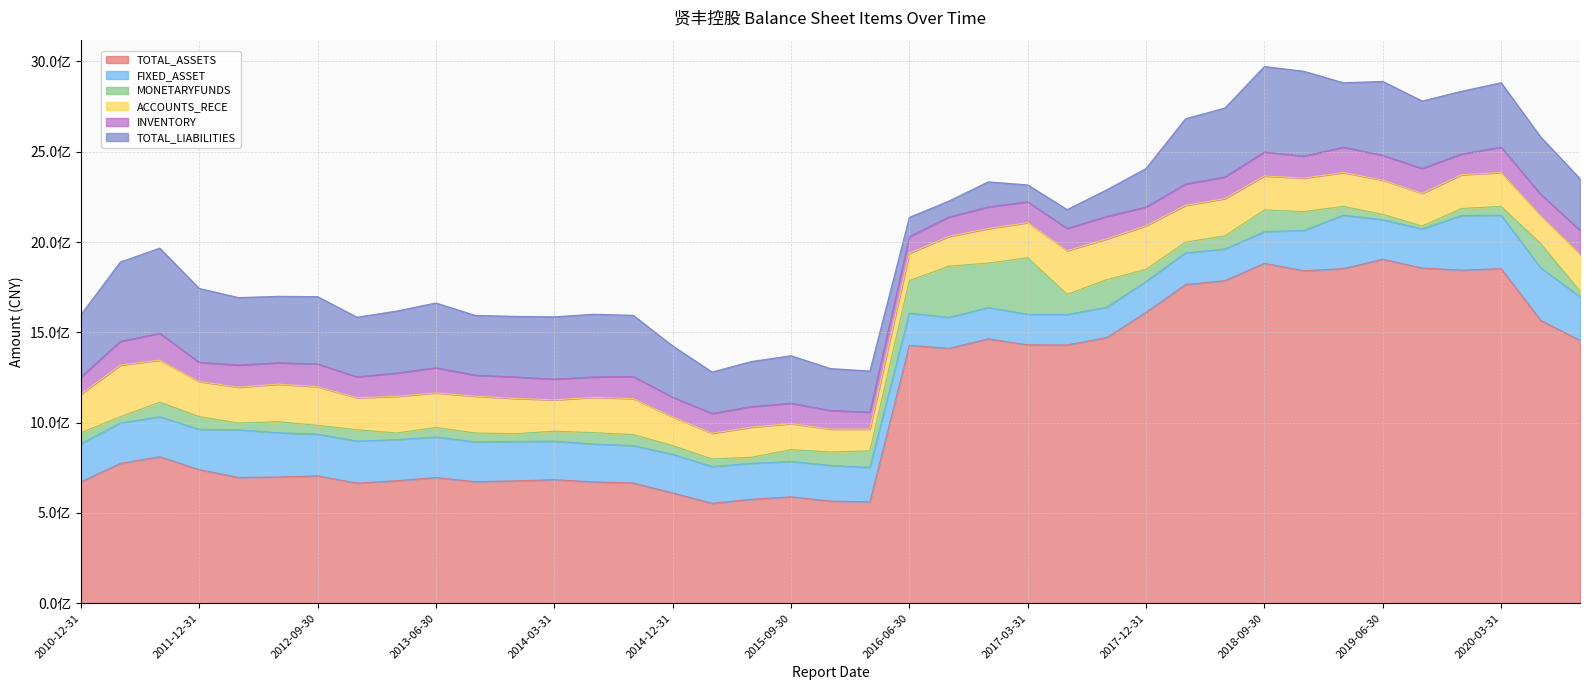

Which category has the highest value across all series?

2019-06-30